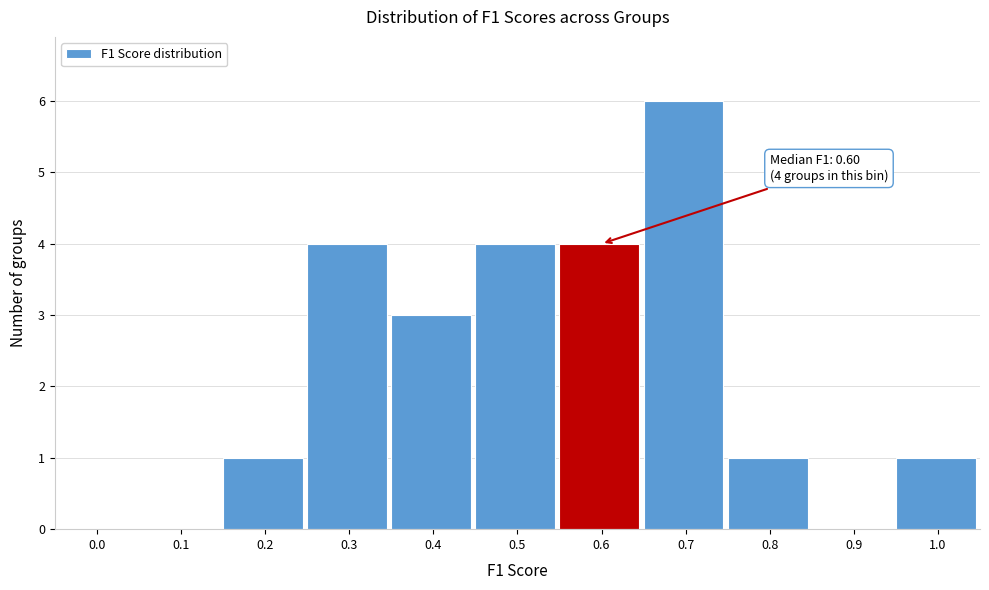

Reading right to left, transcribe all the data shown in this chart.

1.0=1	0.9=0	0.8=1	0.7=6	0.6=4	0.5=4	0.4=3	0.3=4	0.2=1	0.1=0	0.0=0